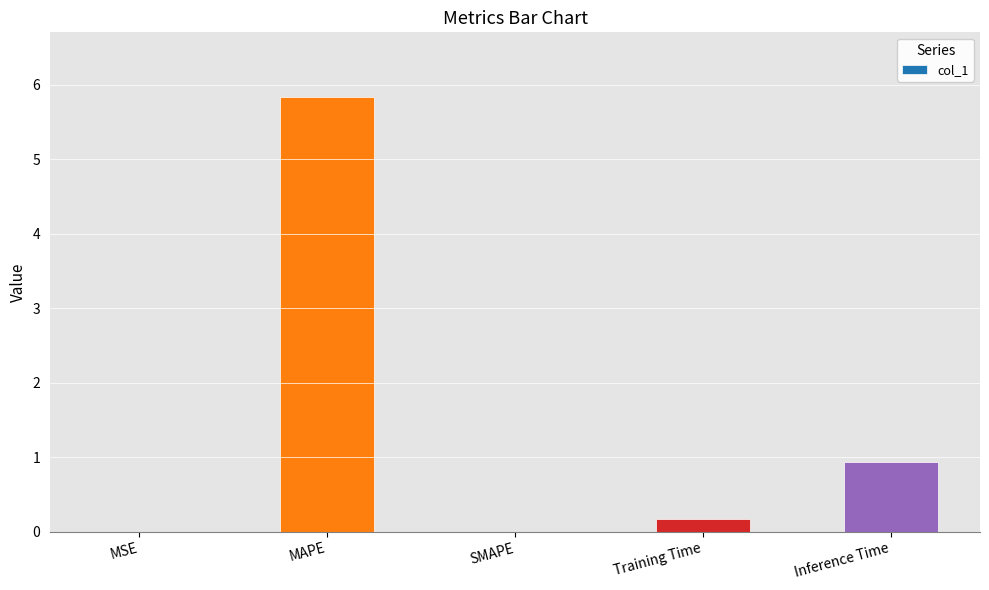

How many categories are shown in the chart?

5